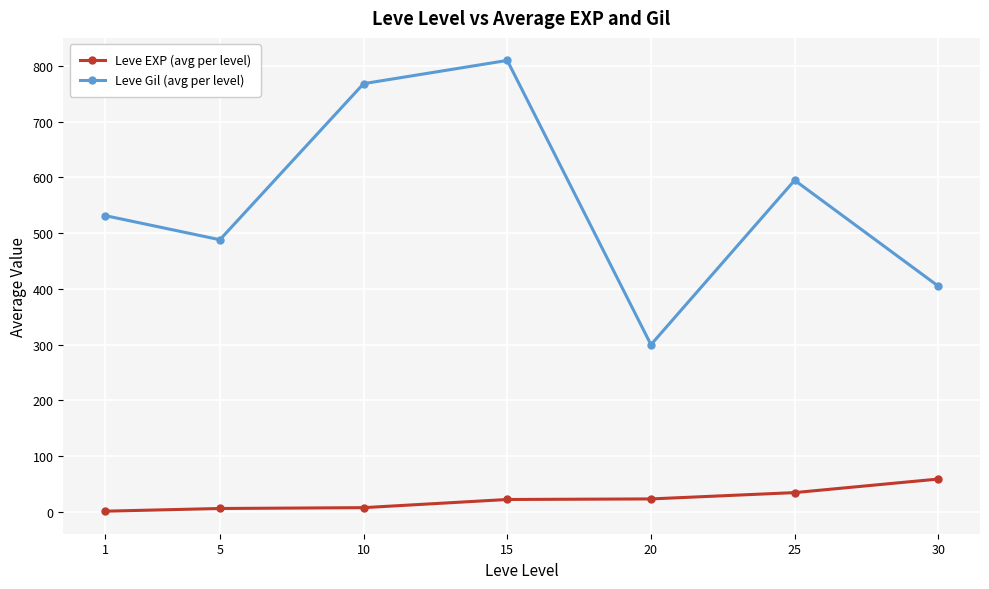

List the series in order of their overall mean, highest first.

Leve Gil (avg per level), Leve EXP (avg per level)